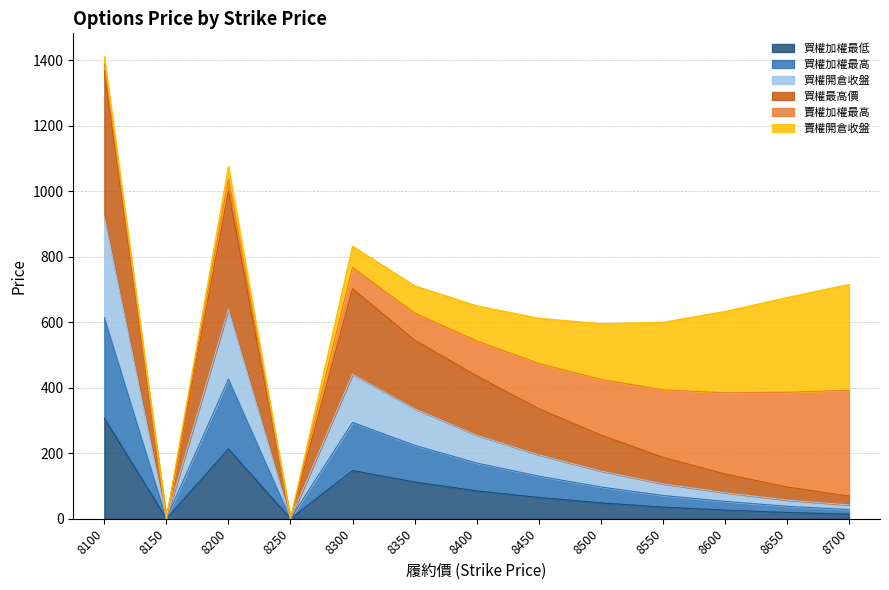

Rank the series by their average value, from lowest to highest.

買權加權最低, 買權加權最高, 買權開倉收盤, 買權最高價